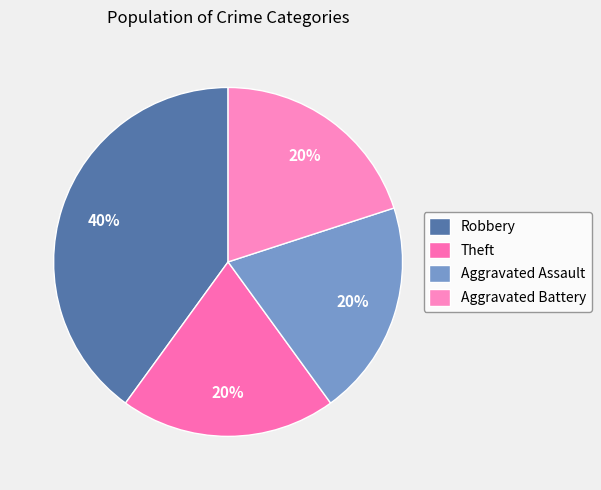

Is it true that Robbery is 40% of the pie?

True